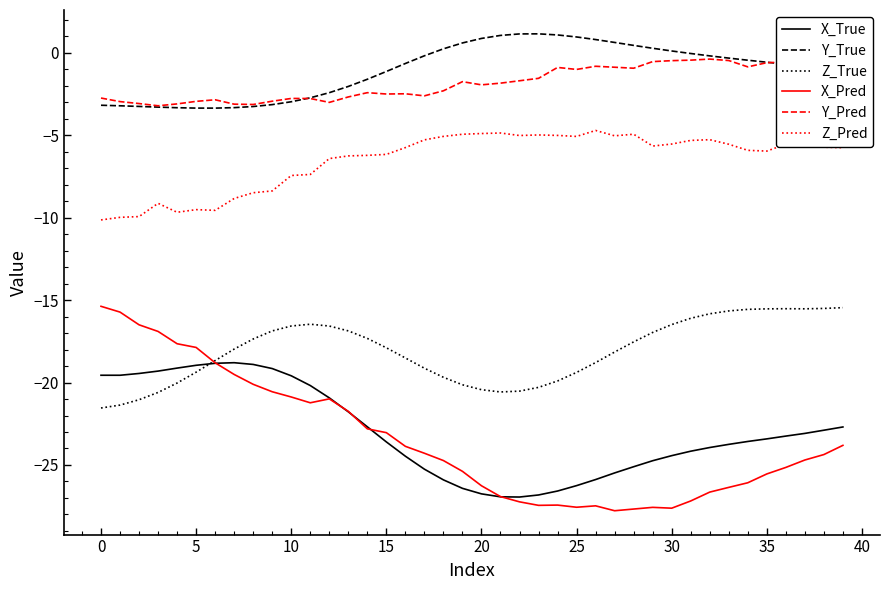

What is the minimum value for Y_True?

-3.4